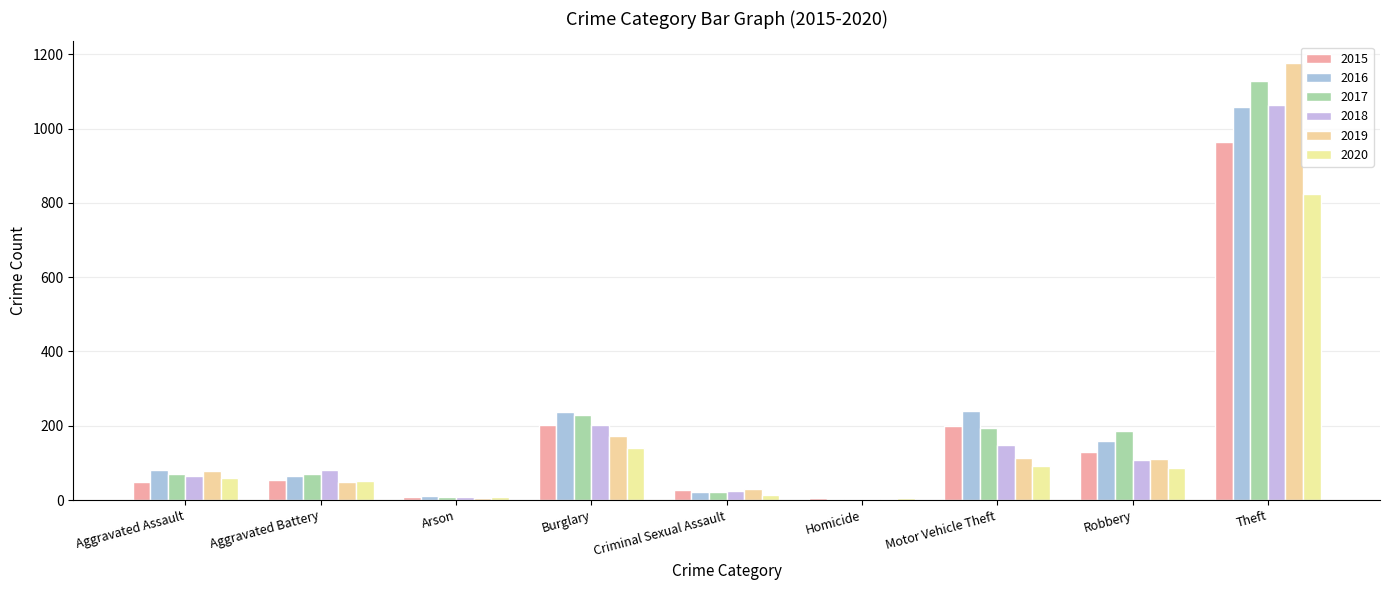

Rank the categories by 2015 value from highest to lowest.

Theft, Burglary, Motor Vehicle Theft, Robbery, Aggravated Battery, Aggravated Assault, Criminal Sexual Assault, Arson, Homicide